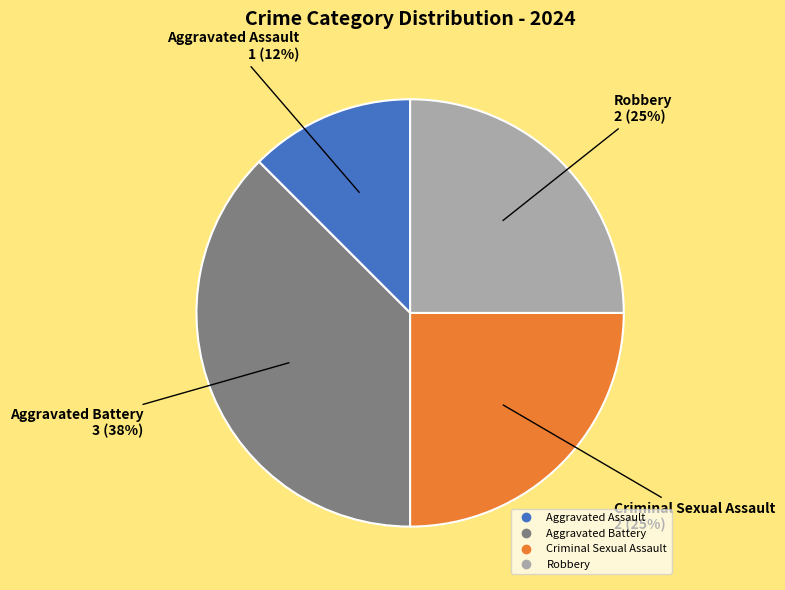

Does any single category account for the majority?

No